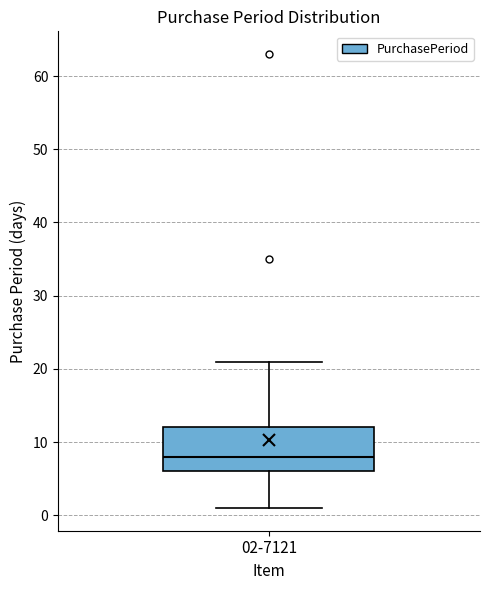

Read this box plot against the y-axis: the position of the median line, the range covered by the box, and the ends of both whiskers. The values are not printed on the chart, so give them approximately, as read against the axis.

median 8, box 6 to 12, whiskers 1 to 21